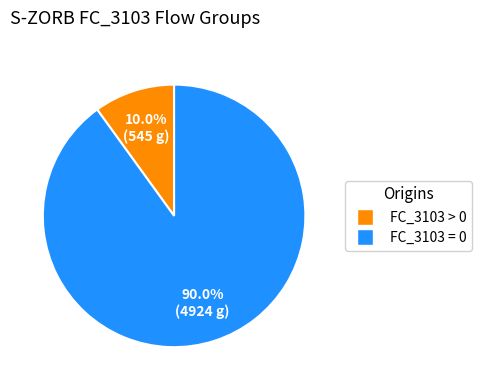

Is there any slice that represents more than half of the pie?

Yes